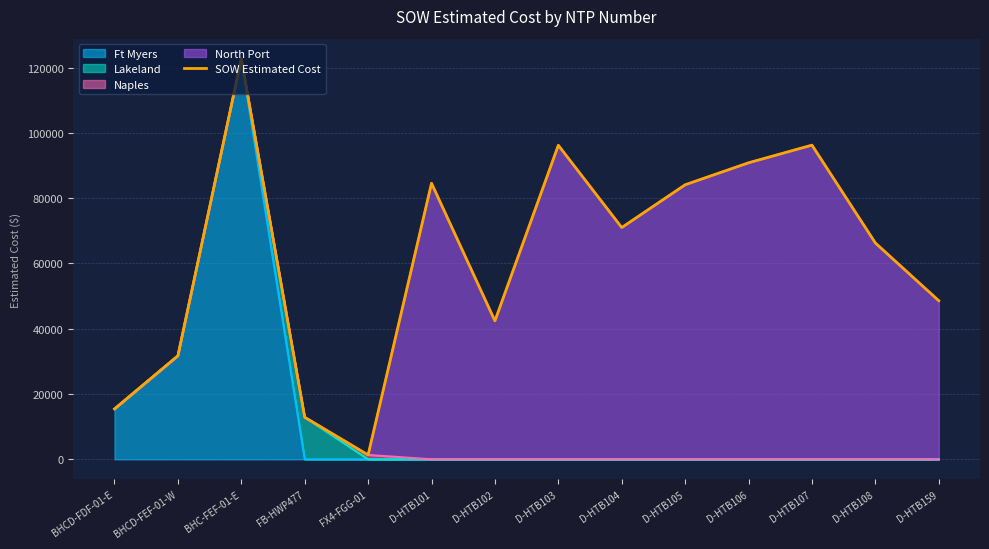

What position from the right is D-HTB102?

8